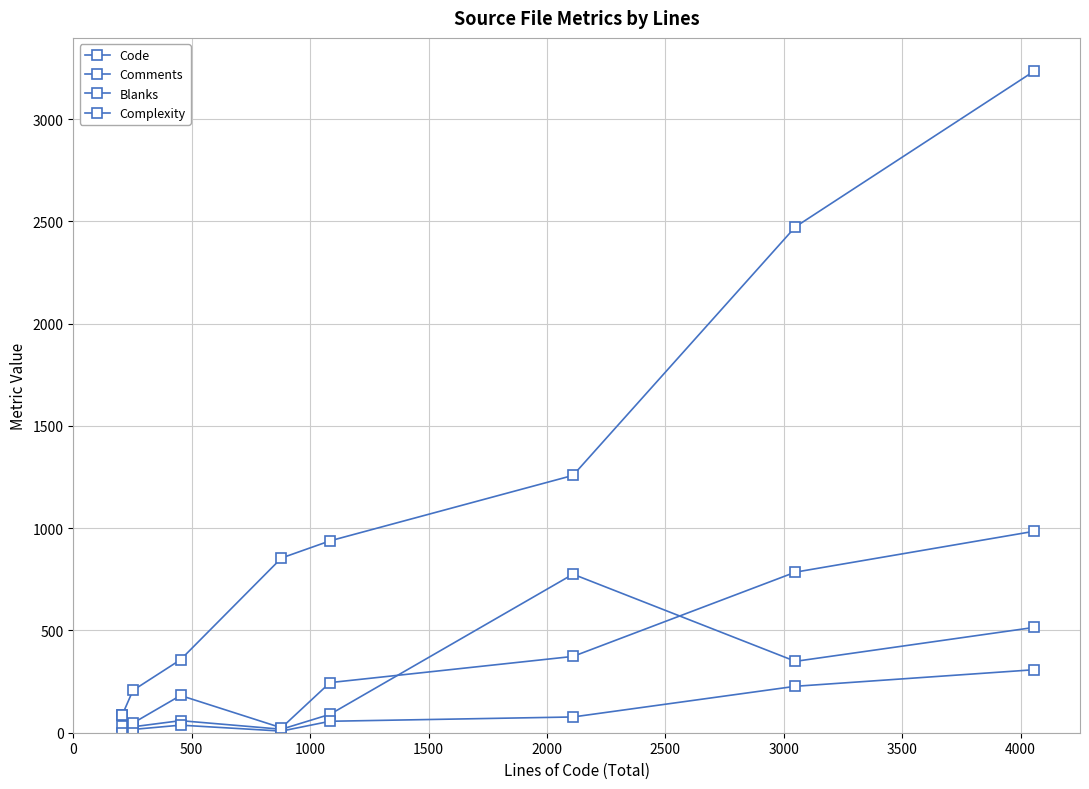

Is this an area chart (filled region under the line)?

No